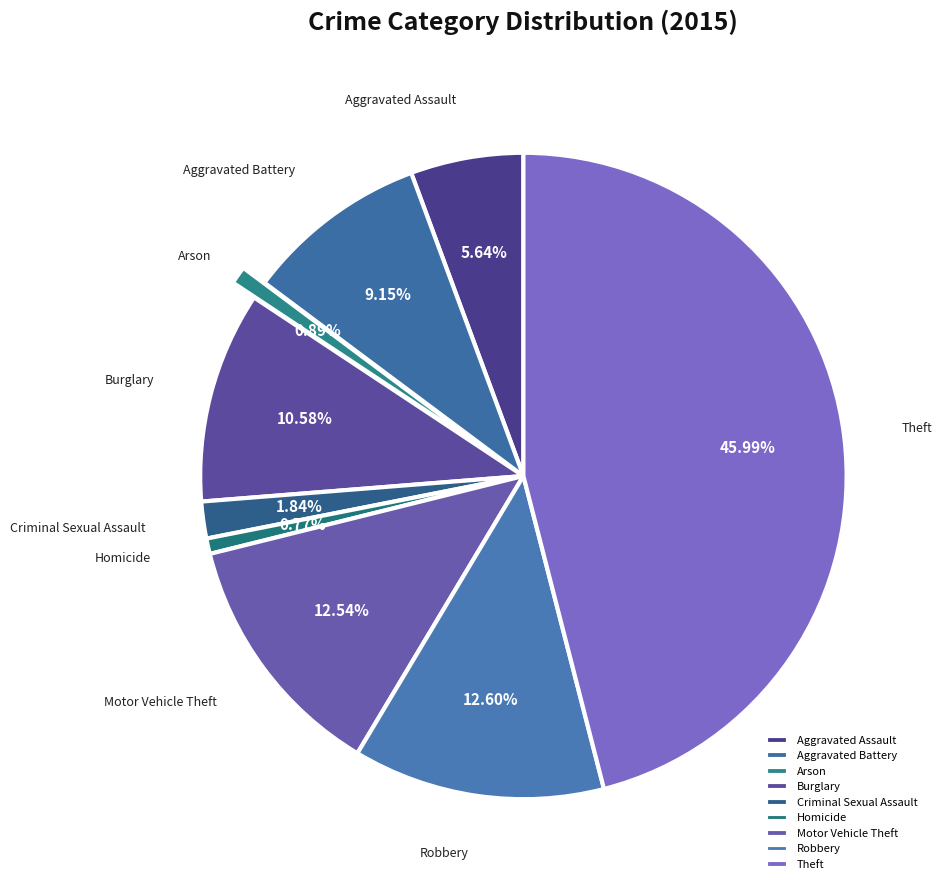

Which slice is the largest?

Theft